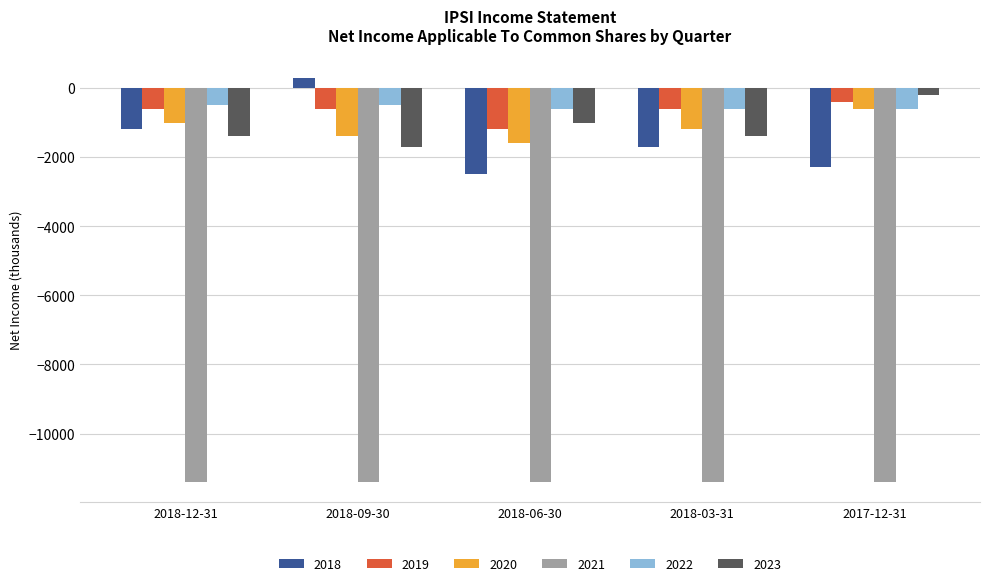

What is the sum of all 2022 values?

-2800